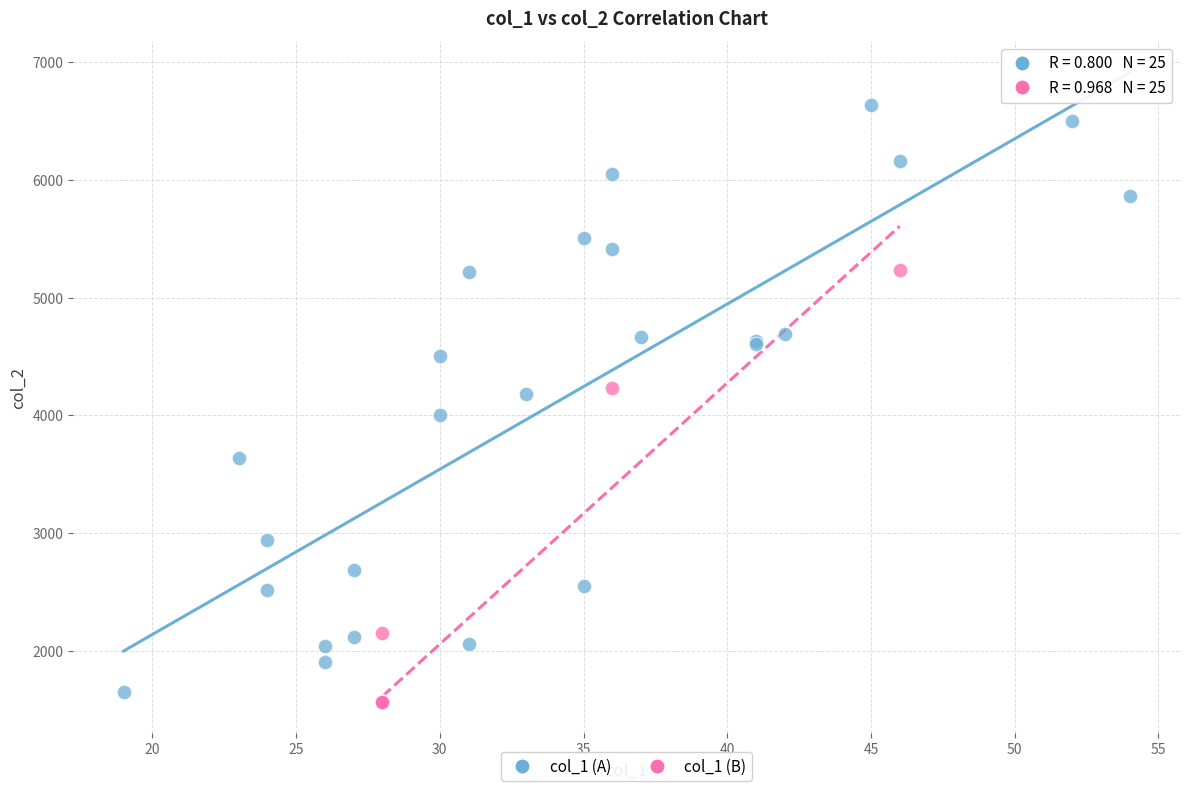

Which series has the widest spread of Y values?

col_1 (A)